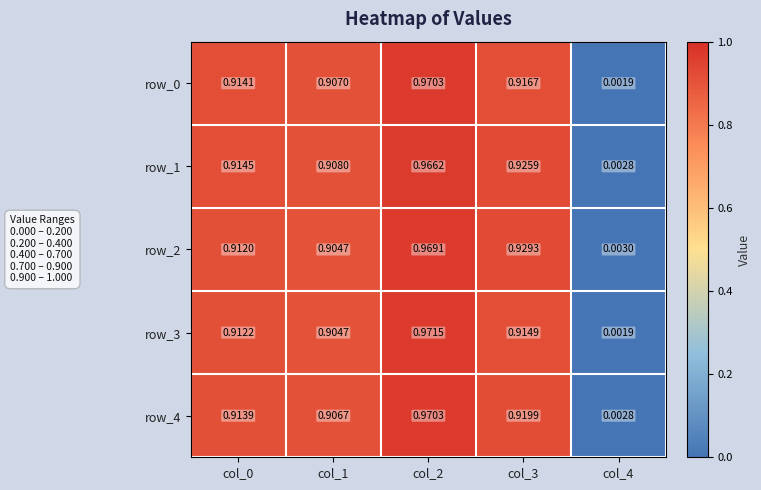

What is the total value across all series at col_1?

4.5